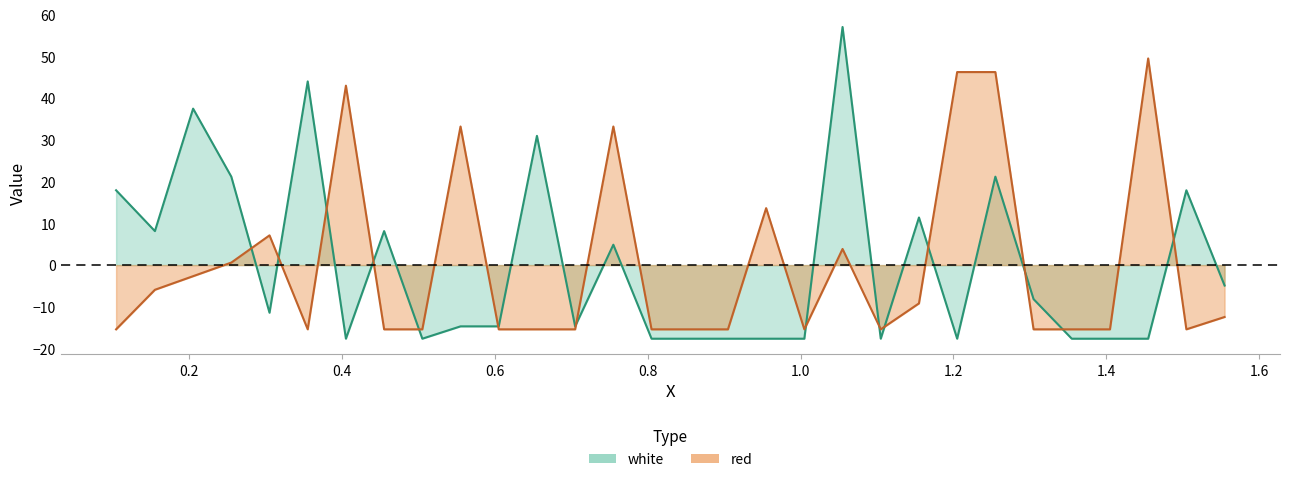

Is it true that white equals -17.6 at 1.105?

True